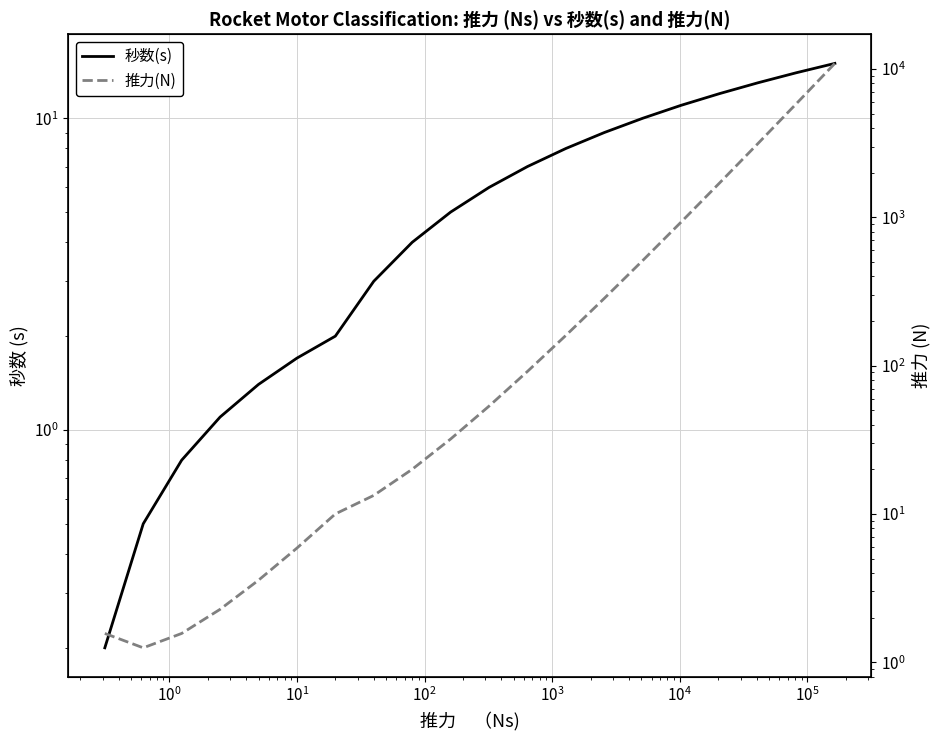

What is the value of the 秒数(s) point at the 2nd from the left?

0.5